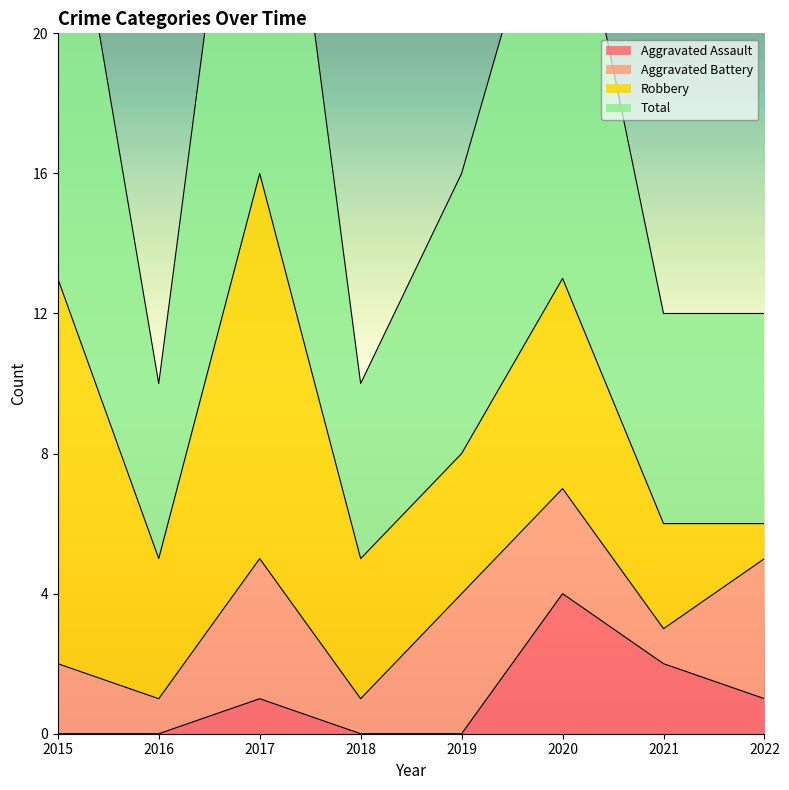

Which series has the widest spread of values?

Total